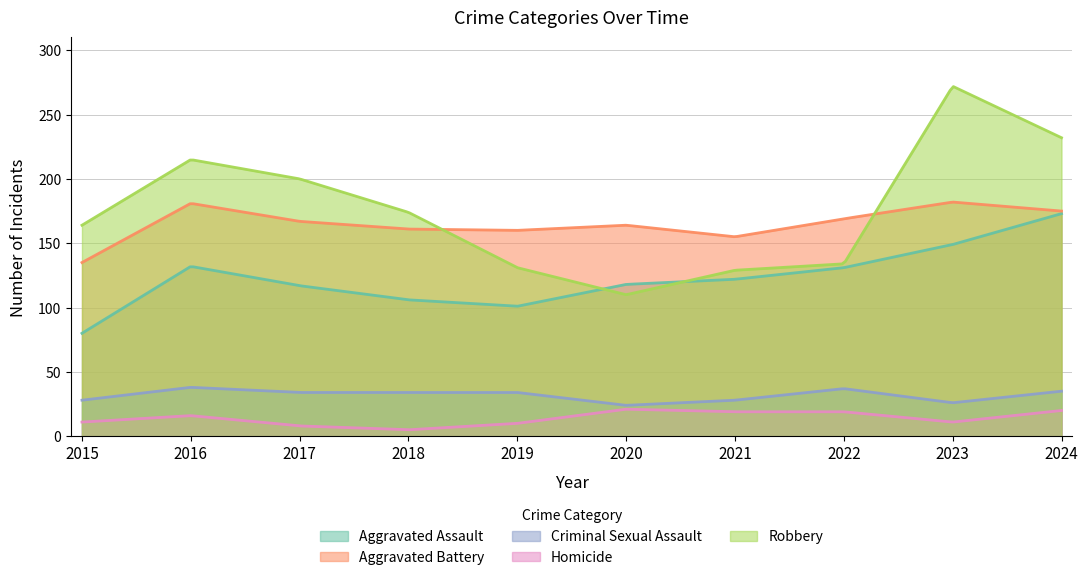

What is the value of the Aggravated Assault point at the 1st from the left?

80